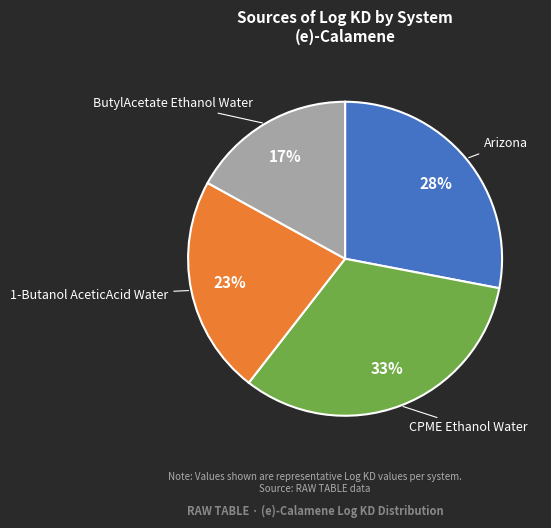

Rank the categories by value from lowest to highest.

ButylAcetate Ethanol Water, 1-Butanol AceticAcid Water, Arizona, CPME Ethanol Water